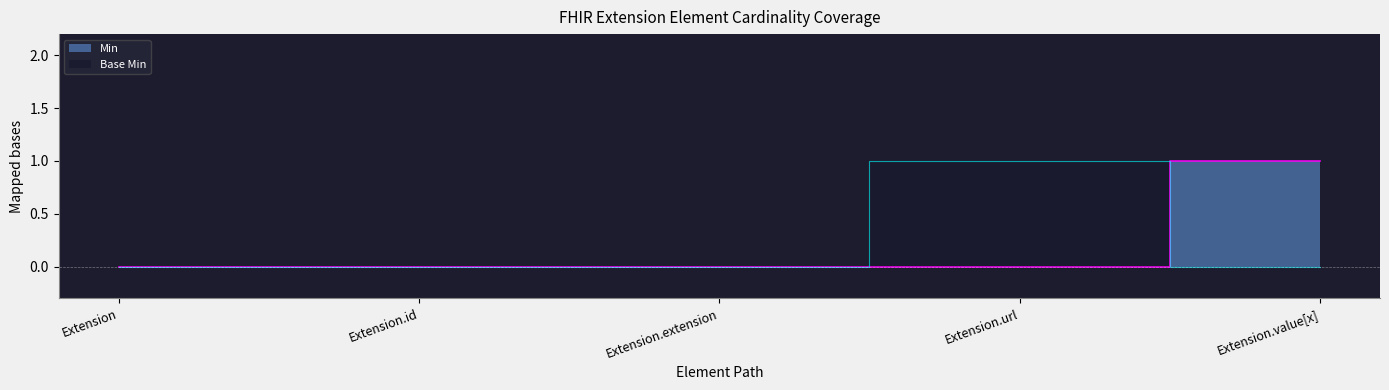

At which category does Base Min reach its first local peak?

Extension.url